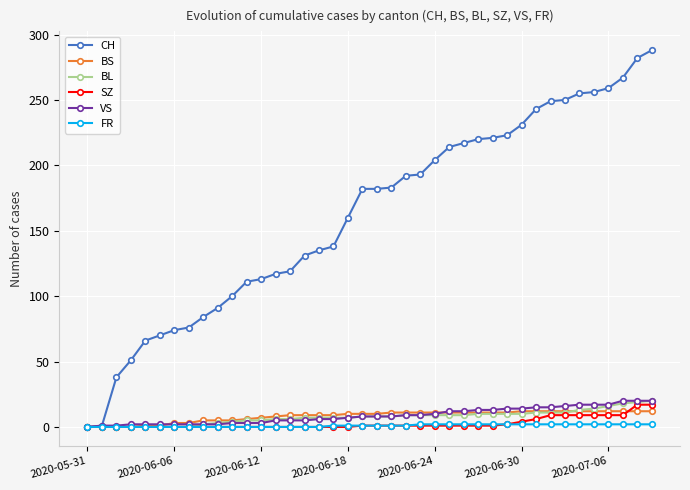

Which series has the largest range (max minus min)?

CH